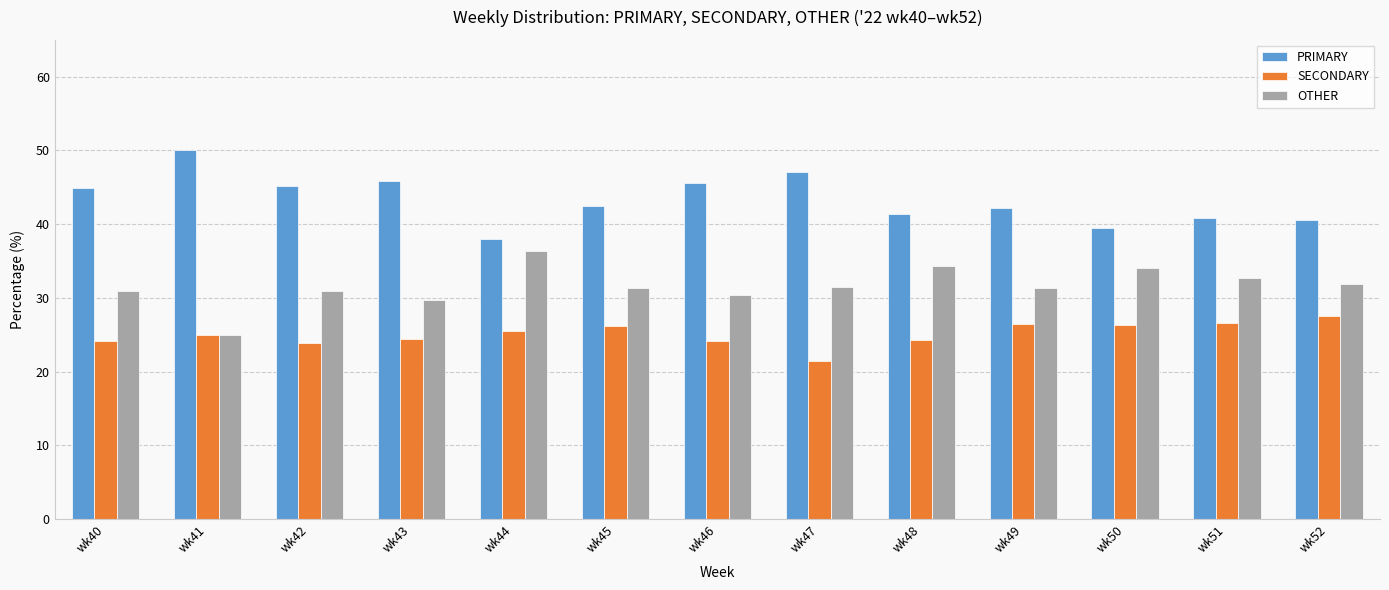

At which label does OTHER reach its minimum?

wk41